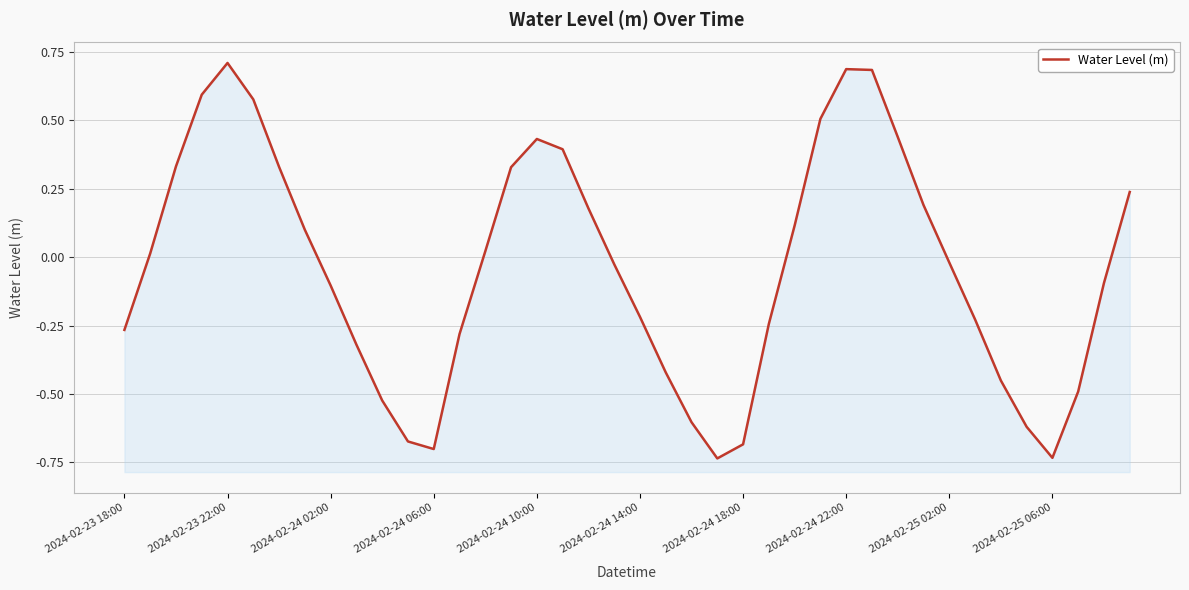

Count the number of values greater than 0.

19